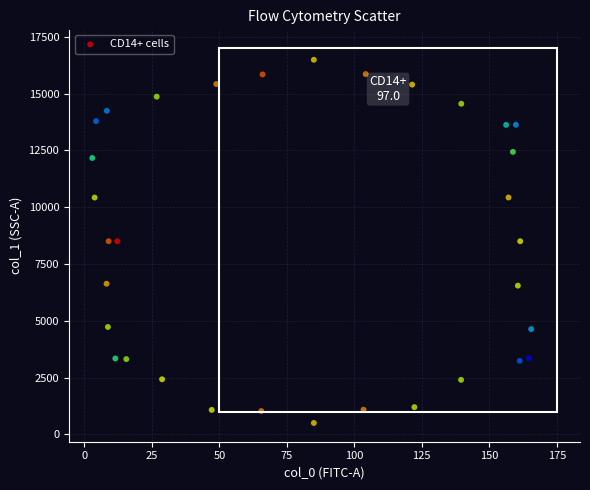

What is the range of Y values (max minus min)?

15983.4